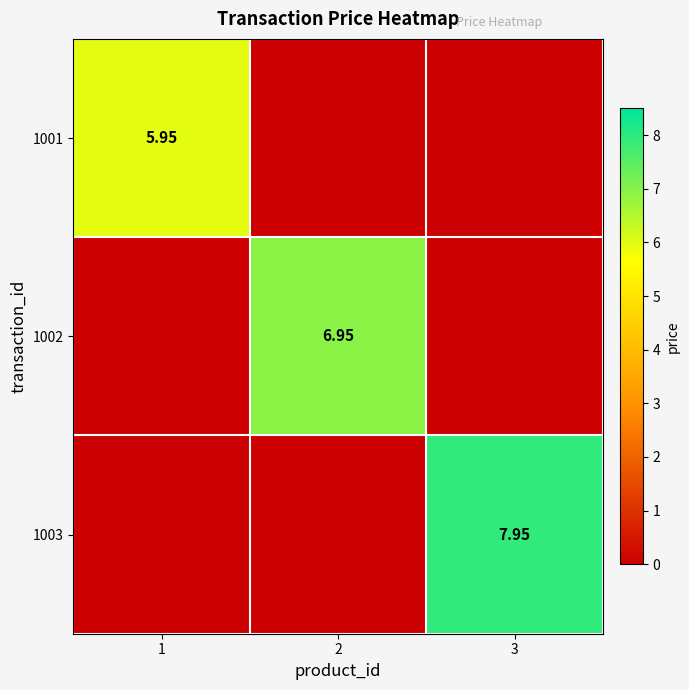

What is the total value across all series at 2?

7.0